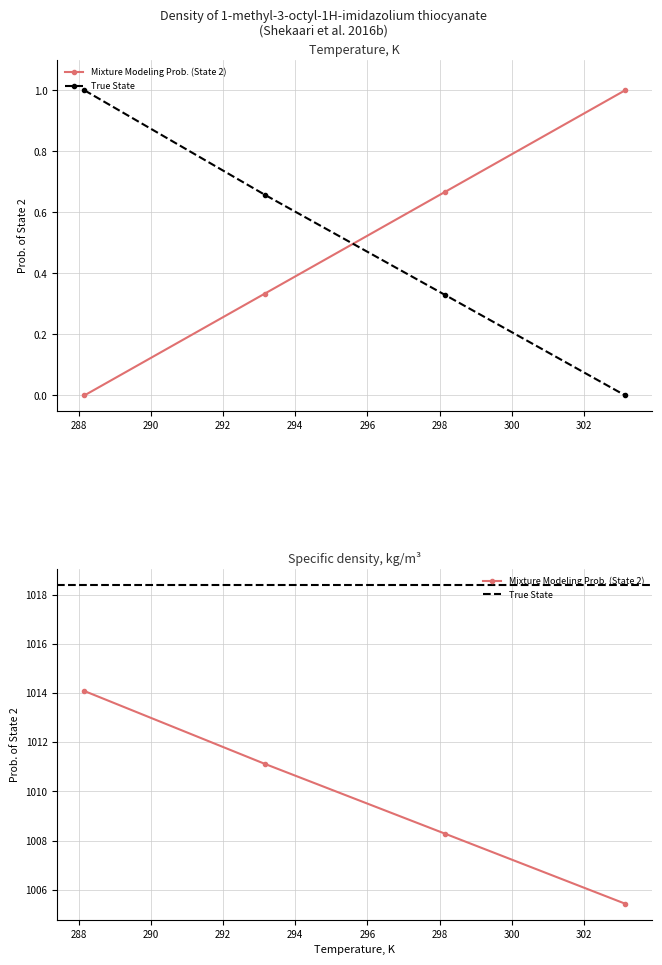

List the series in order of their overall mean, highest first.

Specific density, kg/m3, Temperature, K